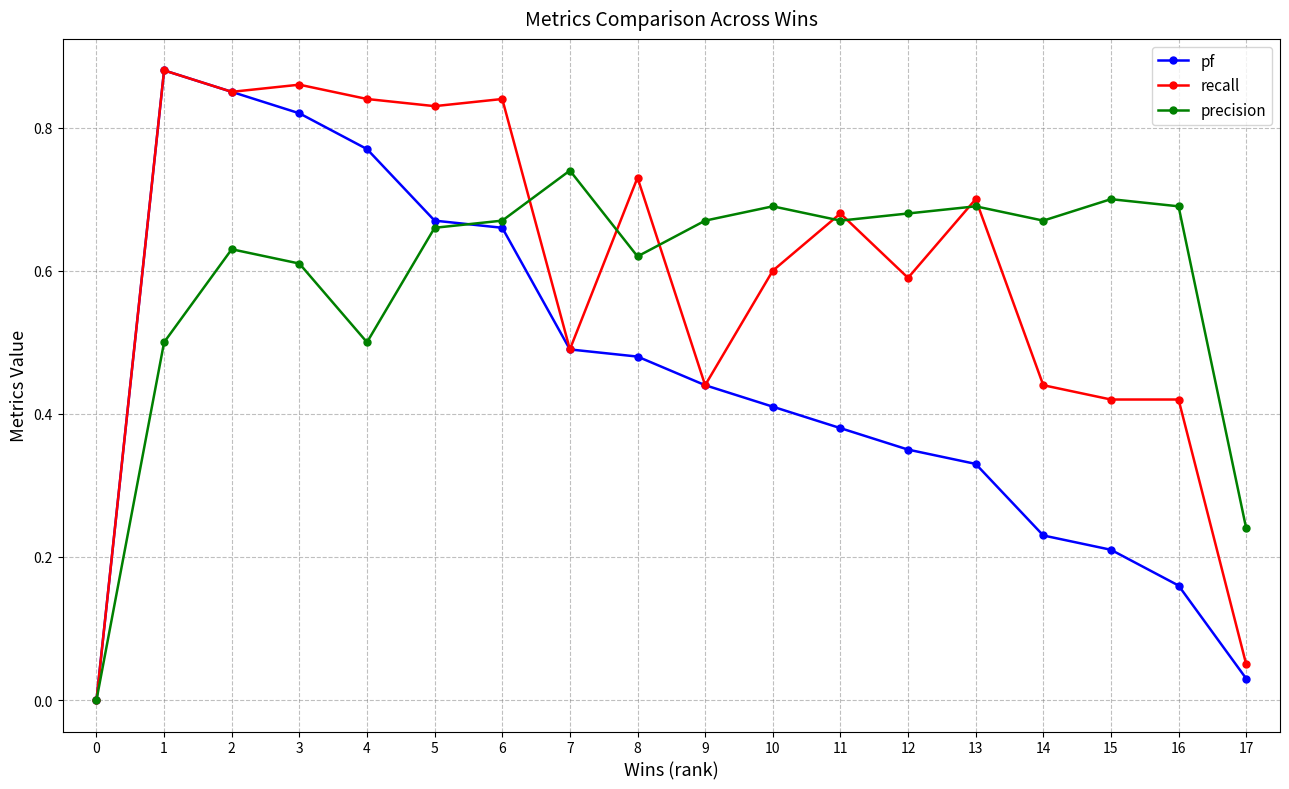

How many series are shown in this chart?

3